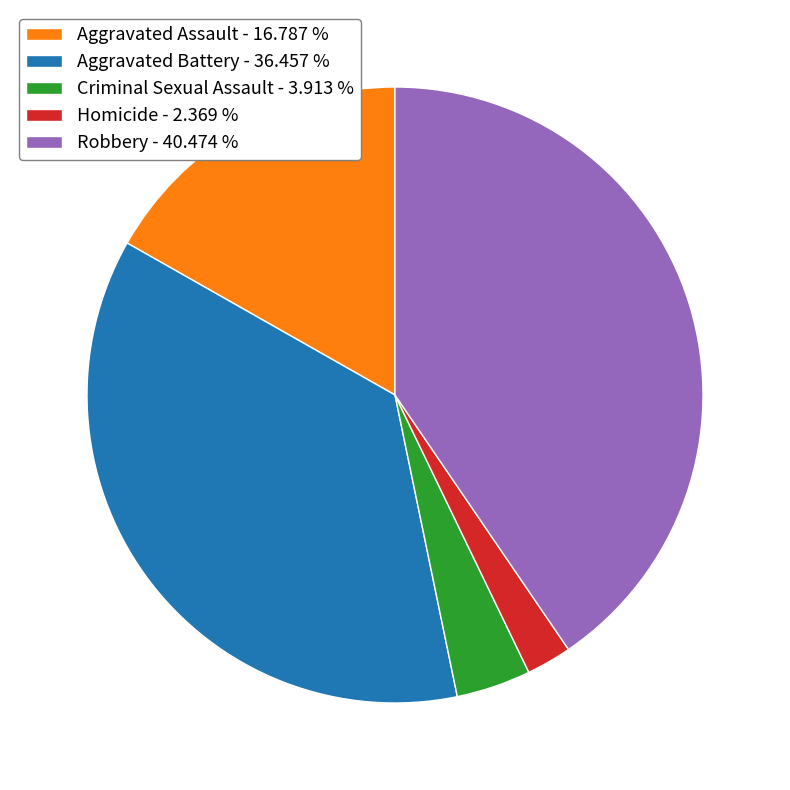

Do Robbery - 40.474 % and Aggravated Assault - 16.787 % together represent more than half of the pie?

Yes